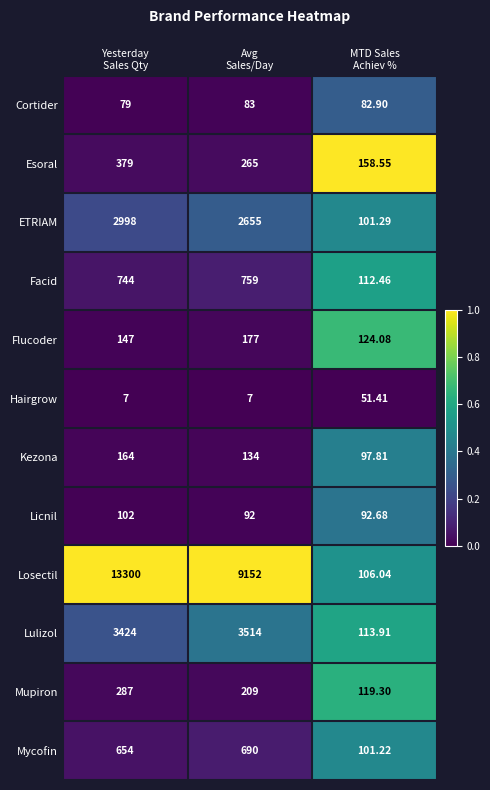

Which series has the widest spread of values?

Losectil